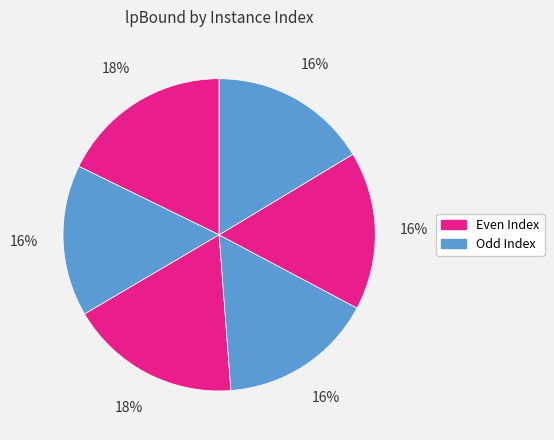

To the nearest percent, what is the difference between the largest and smallest slice percentages?

2%